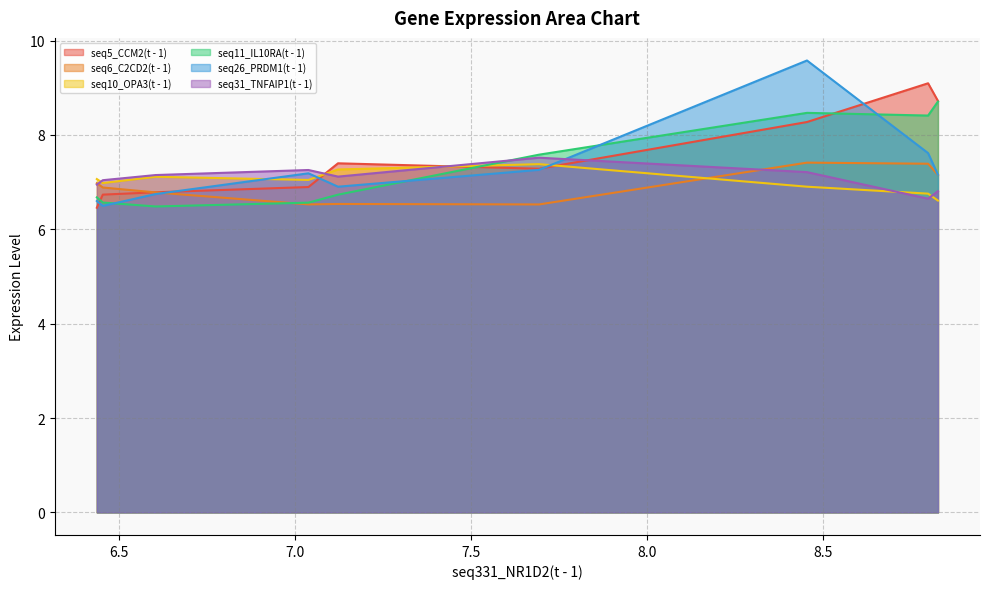

After their last crossing, which series has the higher values: seq26_PRDM1(t - 1) or seq10_OPA3(t - 1)?

seq26_PRDM1(t - 1)